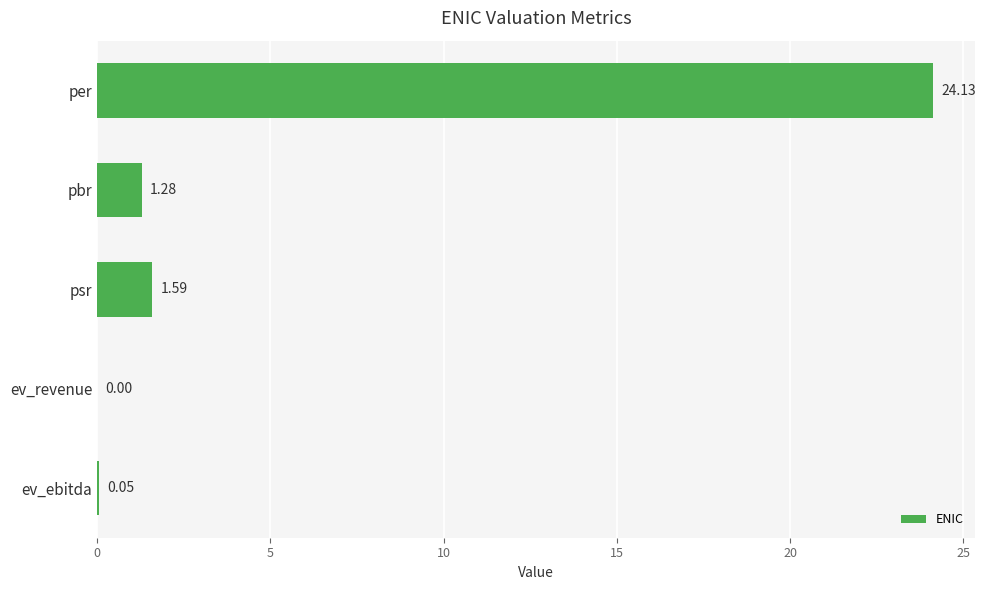

How many data points does each series have?

5